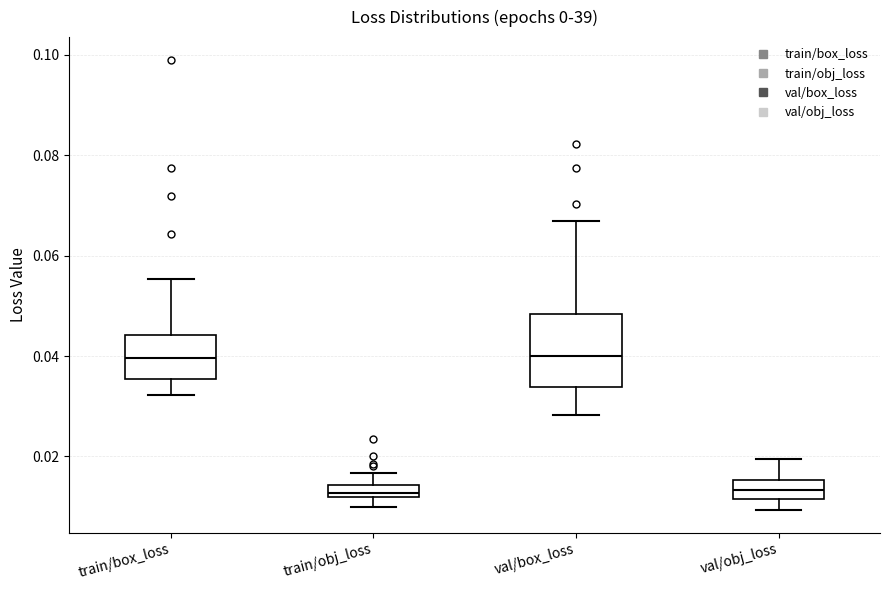

Where does the upper whisker of the box for train/box_loss end on the y-axis? The values are not printed on the chart, so give them approximately, as read against the axis.

0.056